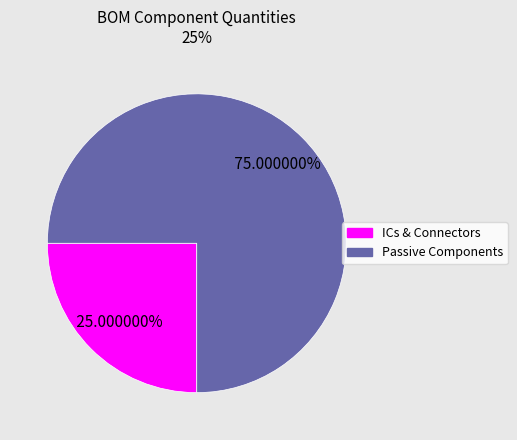

To the nearest percent, what is the difference between the largest and smallest slice percentages?

50%